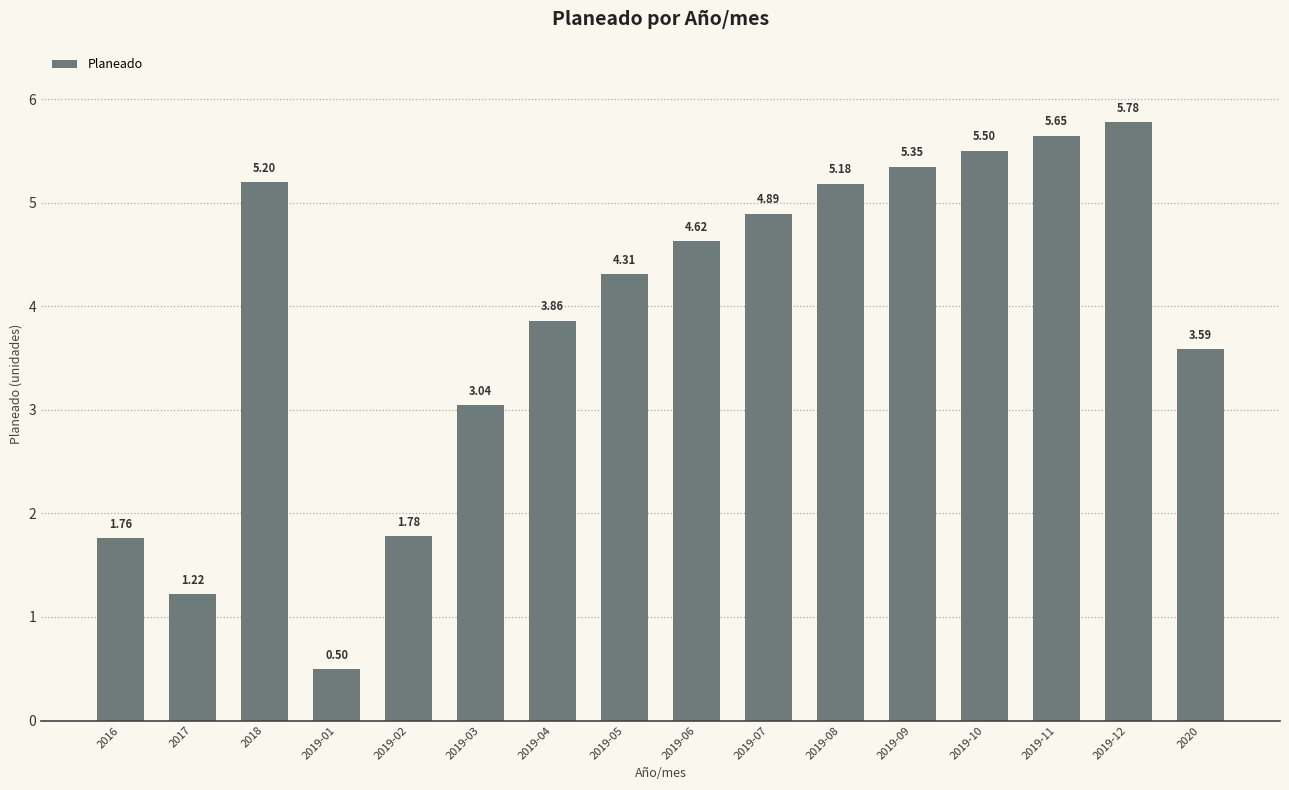

Where does the data first go above 4?

2018